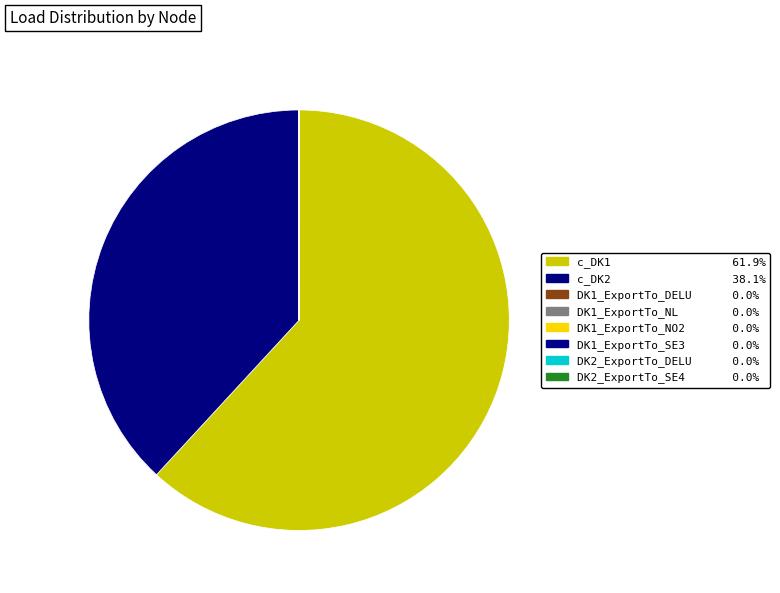

How many slices are in this pie chart?

8